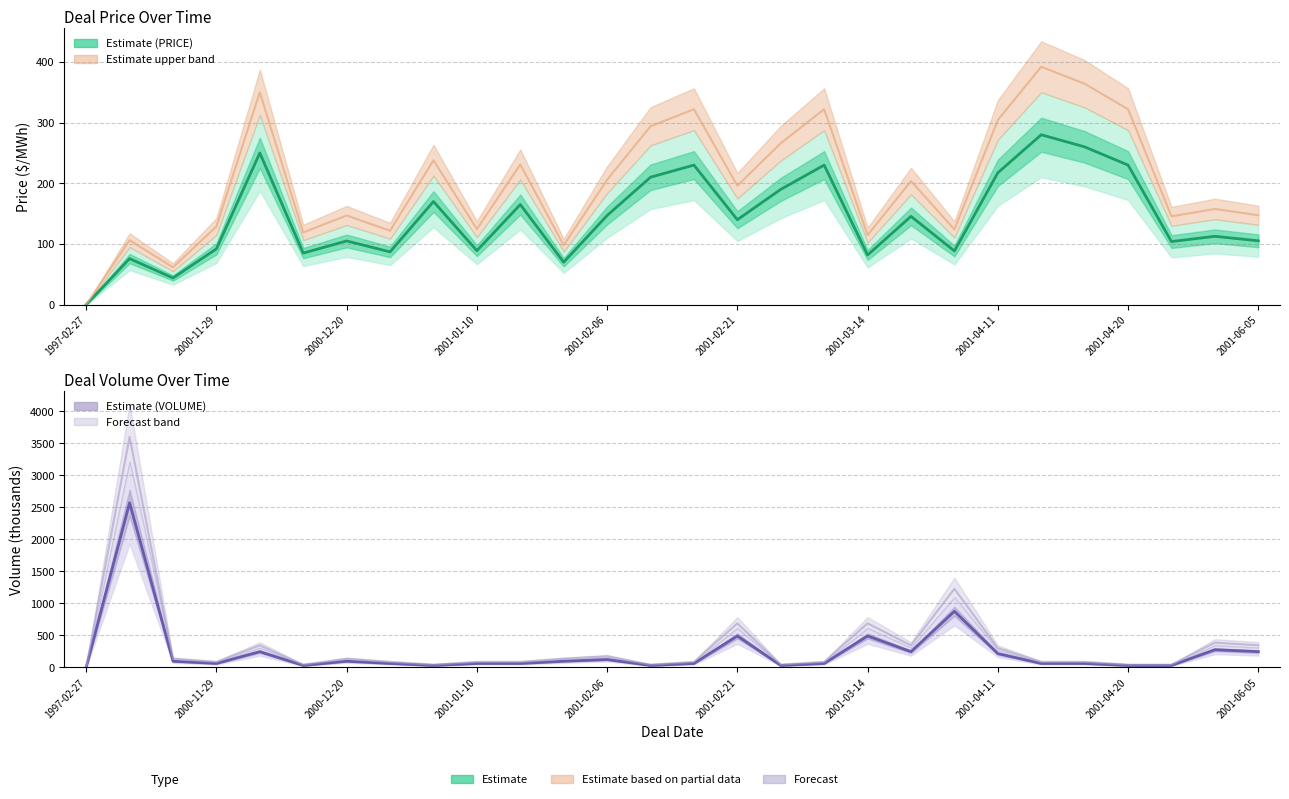

Which category has the lowest value in the PRICE (mean) series?

1997-02-27